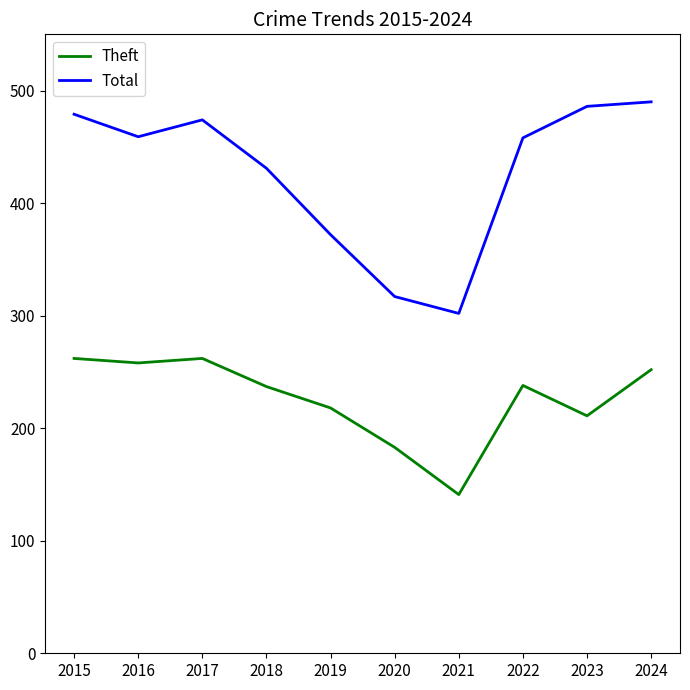

In Theft, how many points are higher than both neighbors (excluding endpoints)?

2